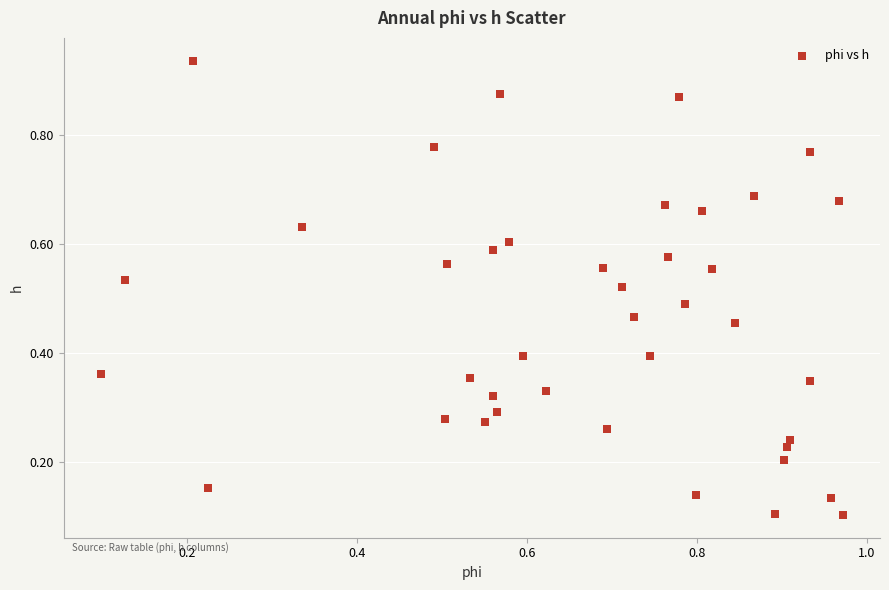

Count the number of points in this scatter plot.

40